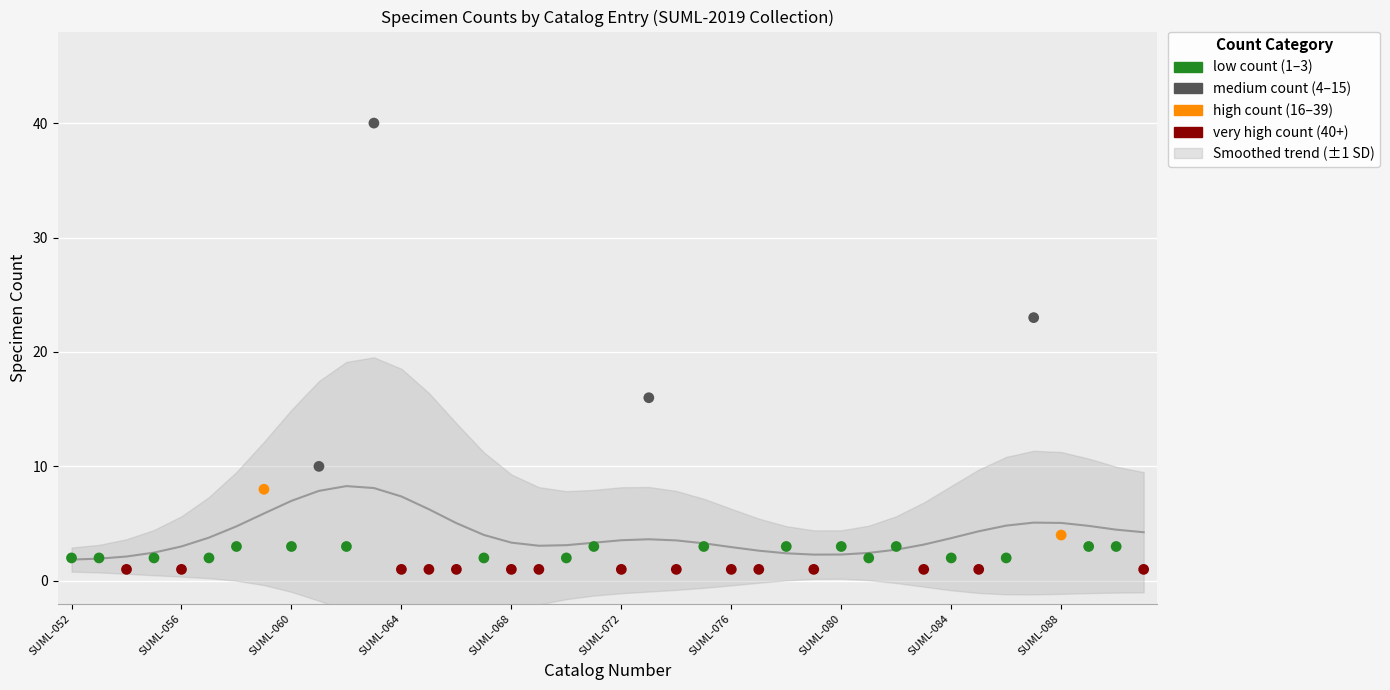

What is the ratio of the value at SUML-081 to the value at SUML-087?

0.1